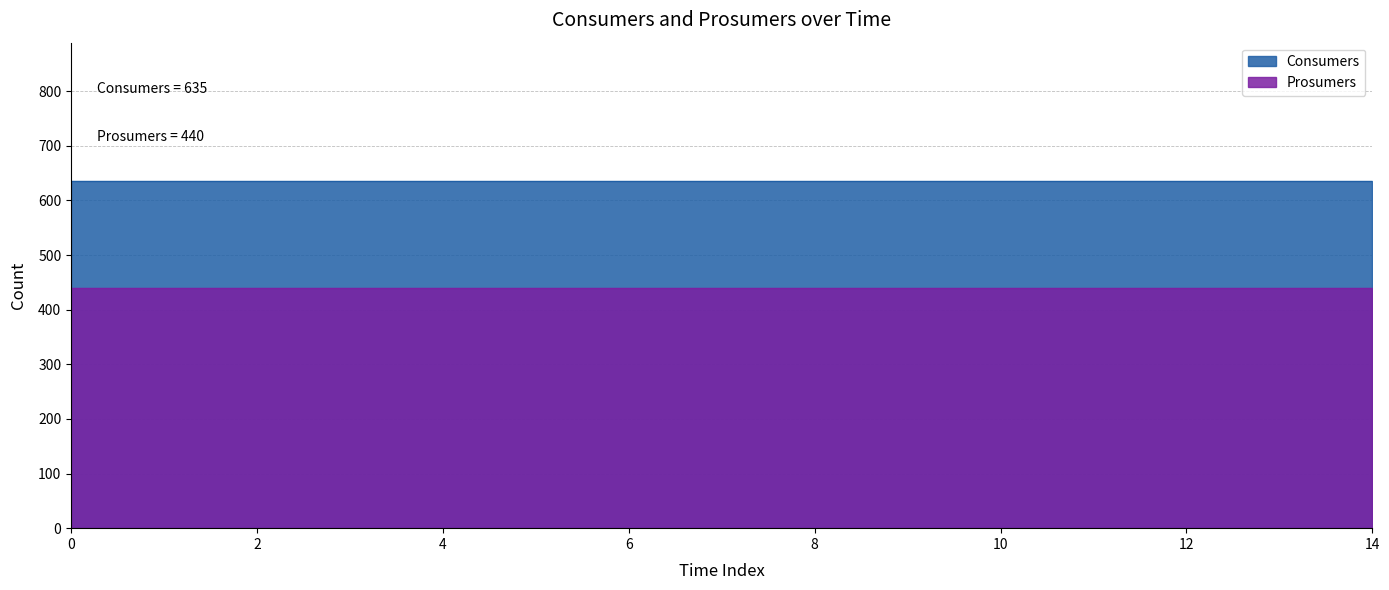

How many series are shown in this chart?

2